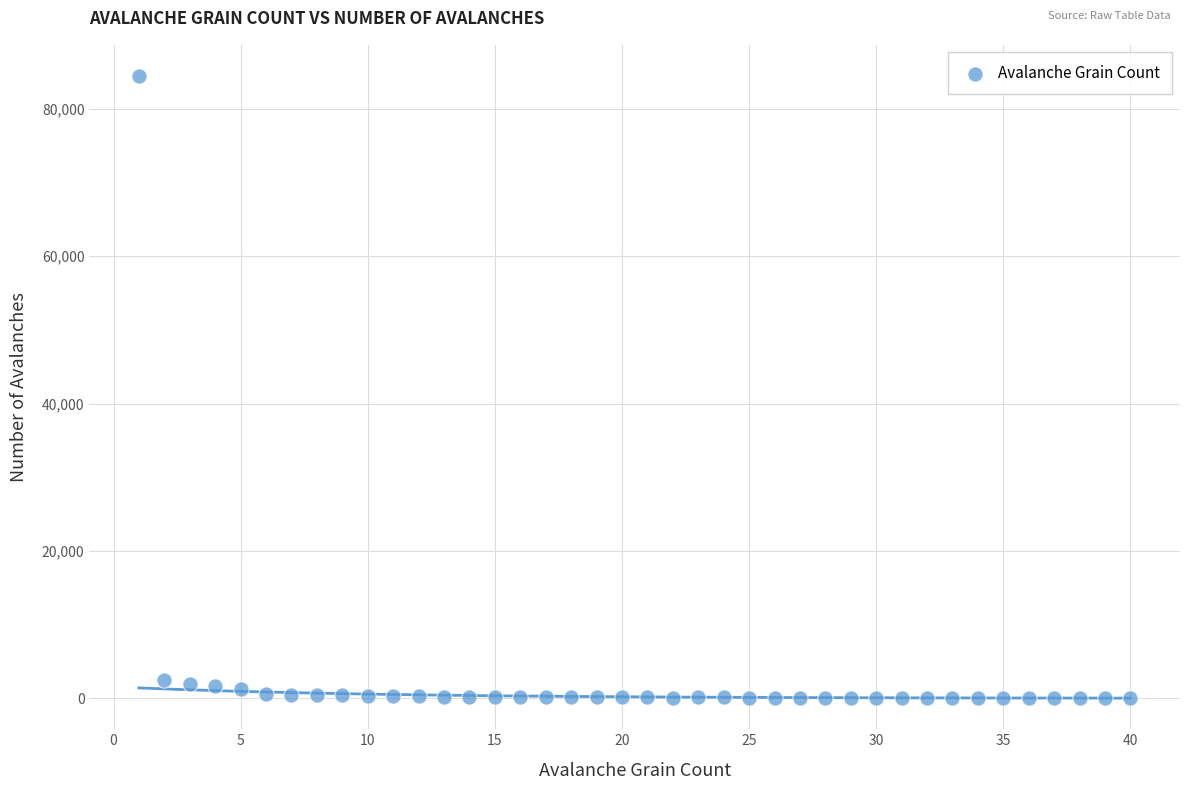

What is the range of Y values (max minus min)?

84394